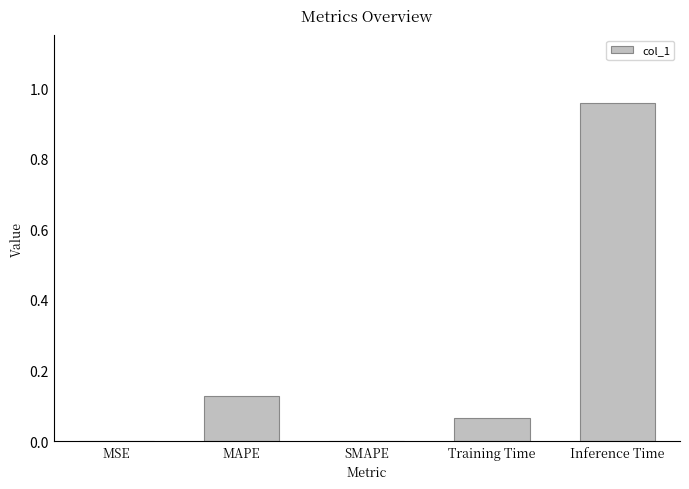

Between MSE and Training Time, which is larger?

Training Time